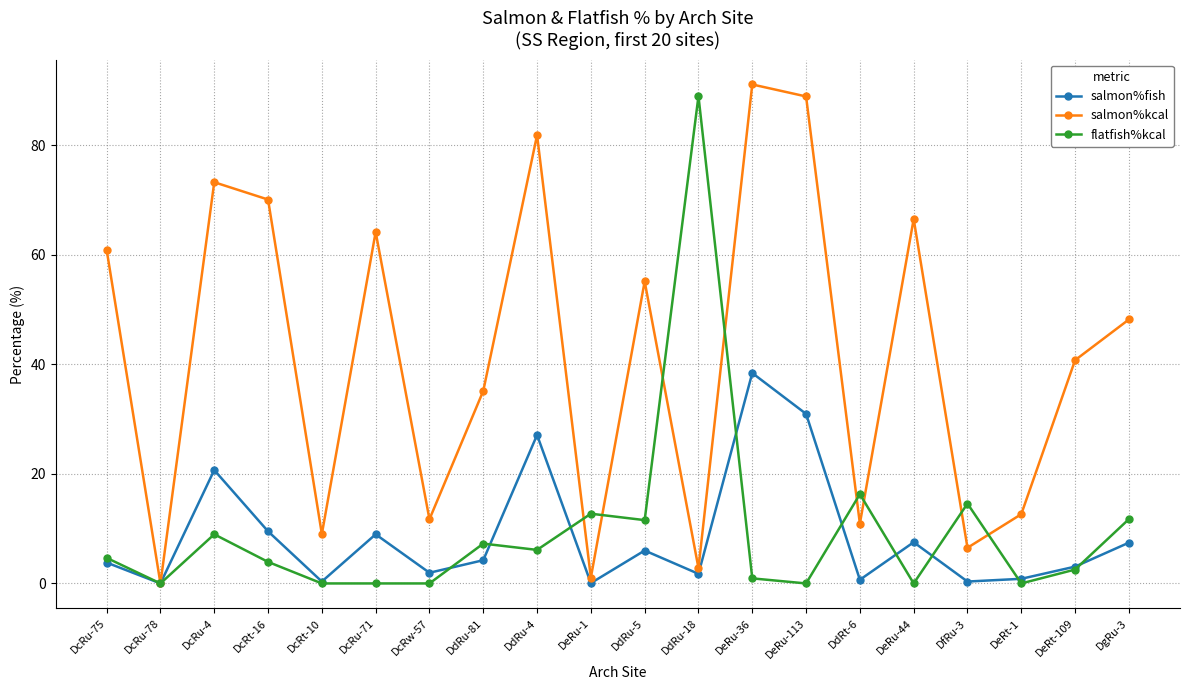

Count the number of categories in the chart.

20